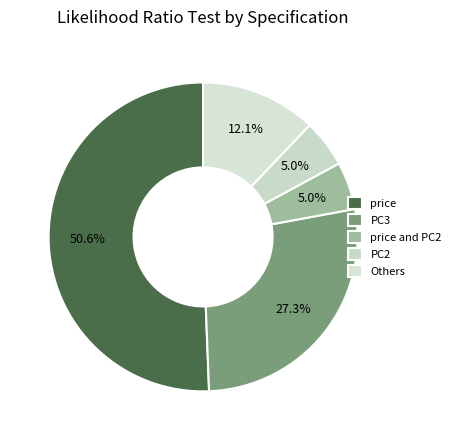

Count the number of slices in the pie.

5